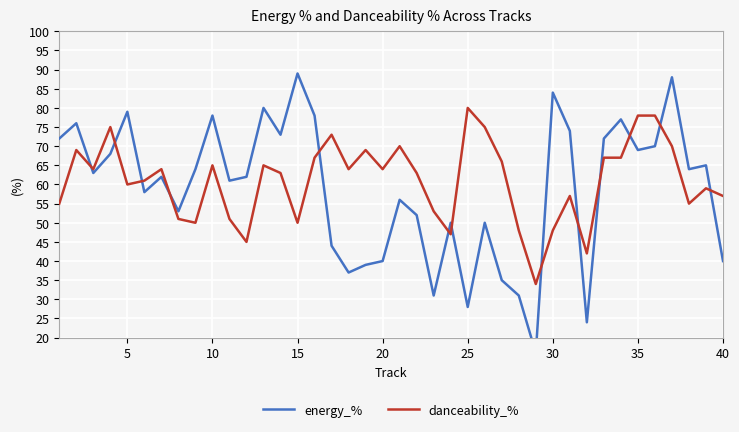

What is the lowest value of the danceability_% series?

34